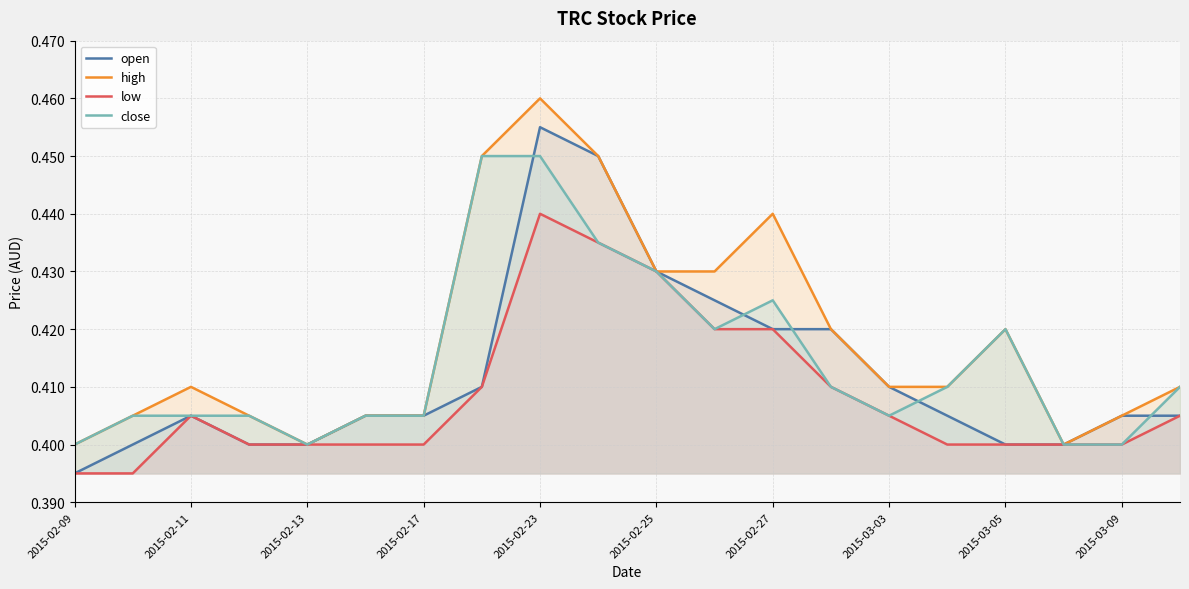

The value of low at 2015-03-05 is 0.4. True or false?

True